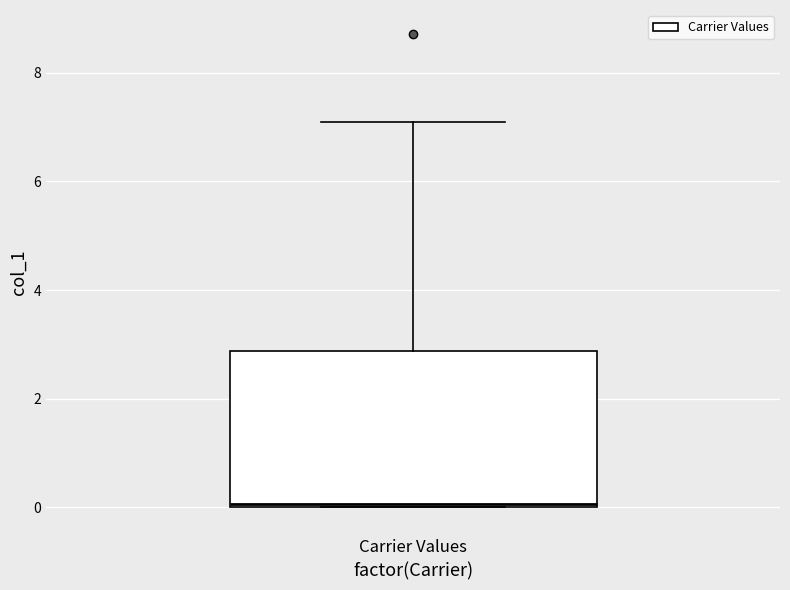

Transcribe this box plot: give where the median line is, the range the box spans, and where the two whiskers end, as read against the y-axis. The values are not printed on the chart, so give them approximately, as read against the axis.

median 0.0 (just above the box's lower edge), box 0.0 to 2.8, whiskers 0.0 to 7.0